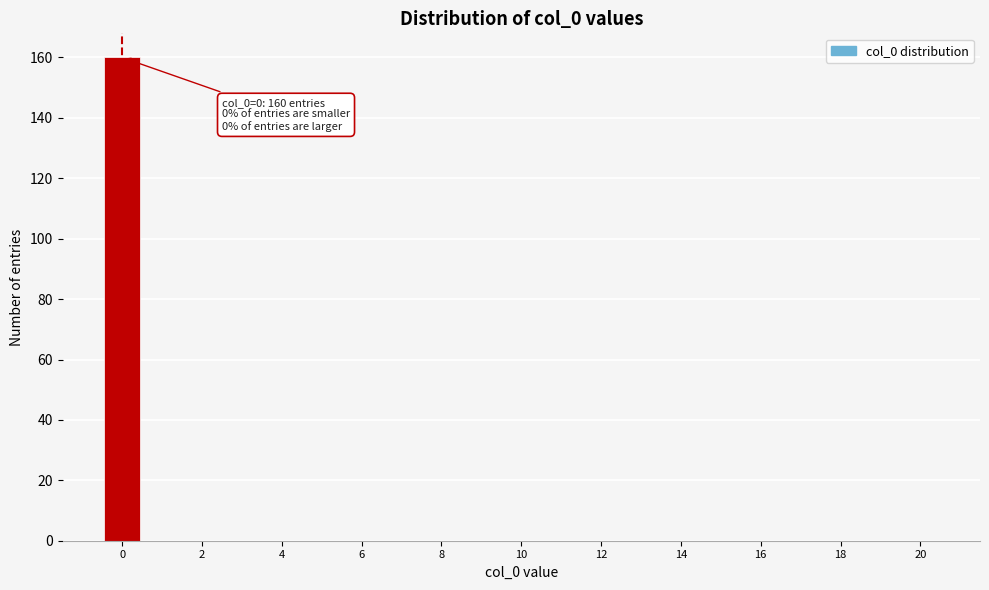

Which range on the x-axis has the tallest bar?

-0.5 to 0.5